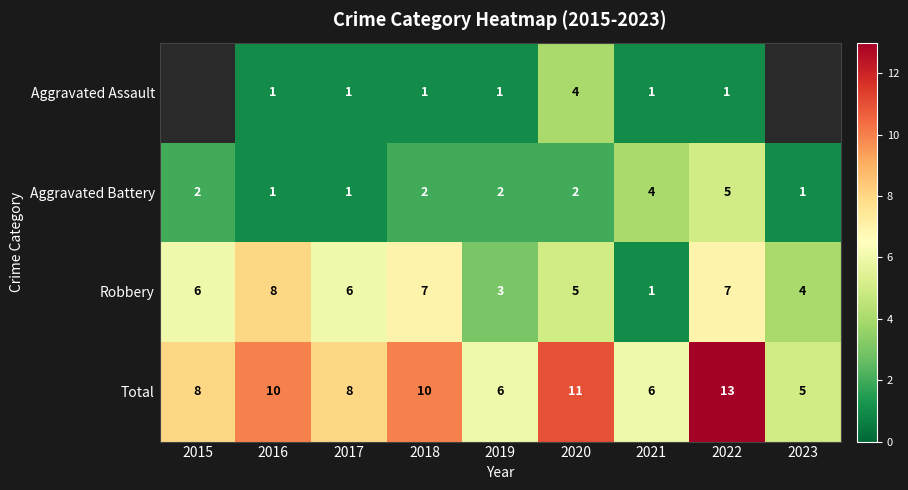

Which has a higher value, 2021 or 2019?

2021